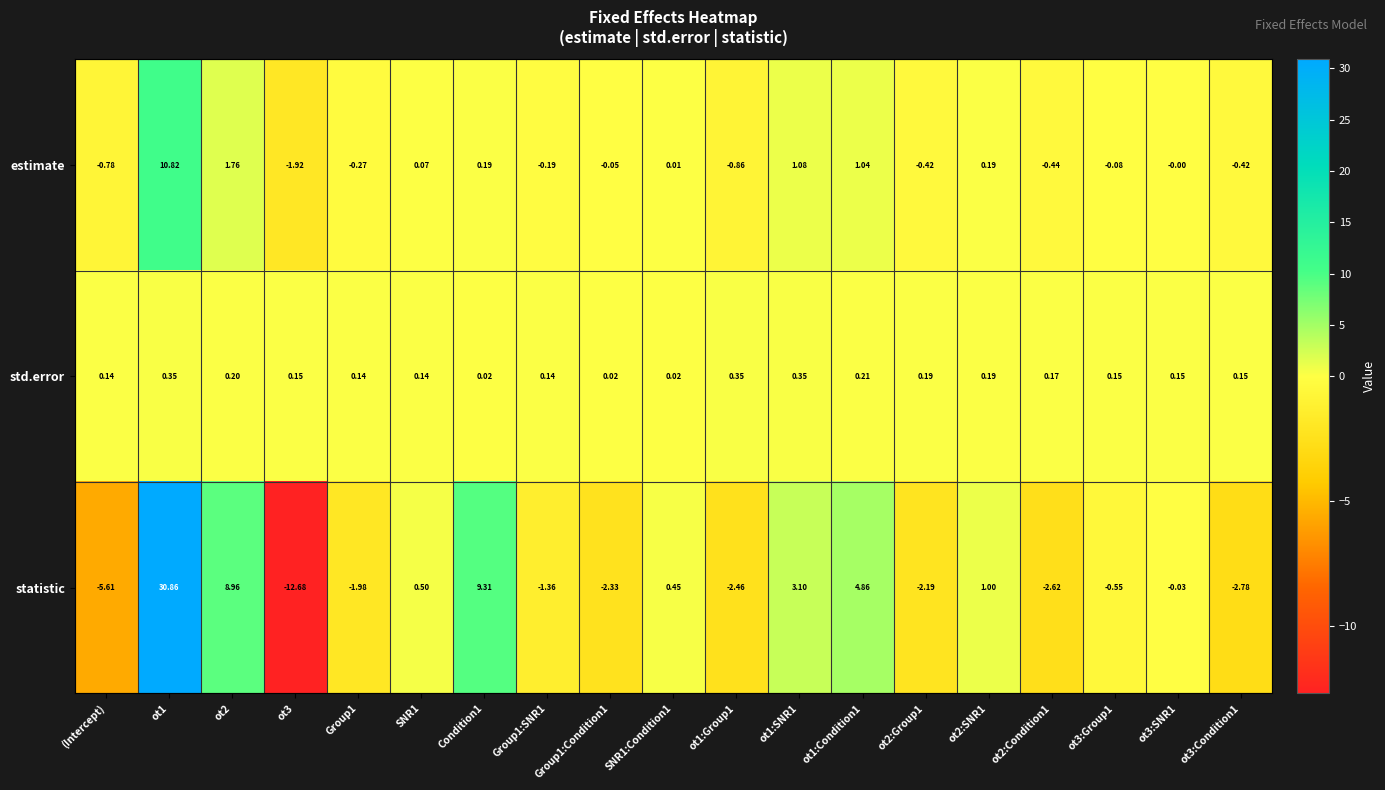

Rank the series at ot3 from highest to lowest value.

std.error, estimate, statistic